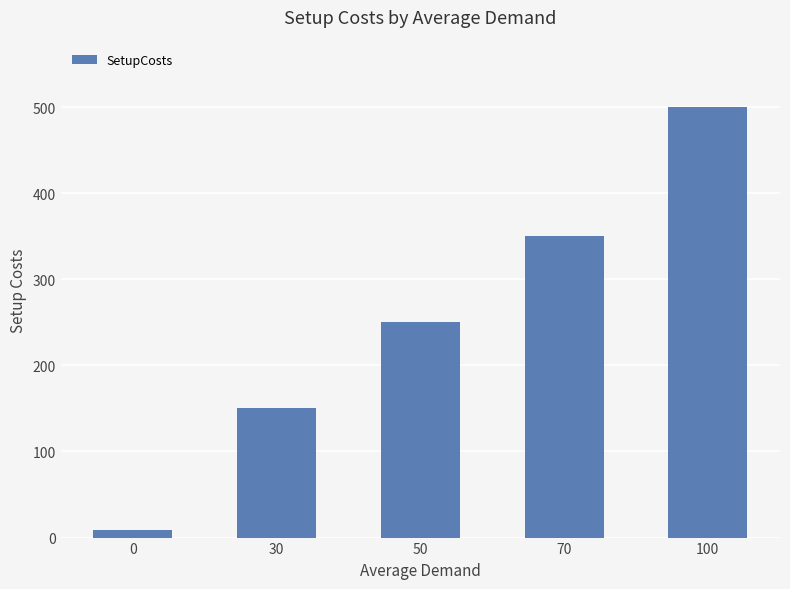

Rank the categories by value from highest to lowest.

100, 70, 50, 30, 0